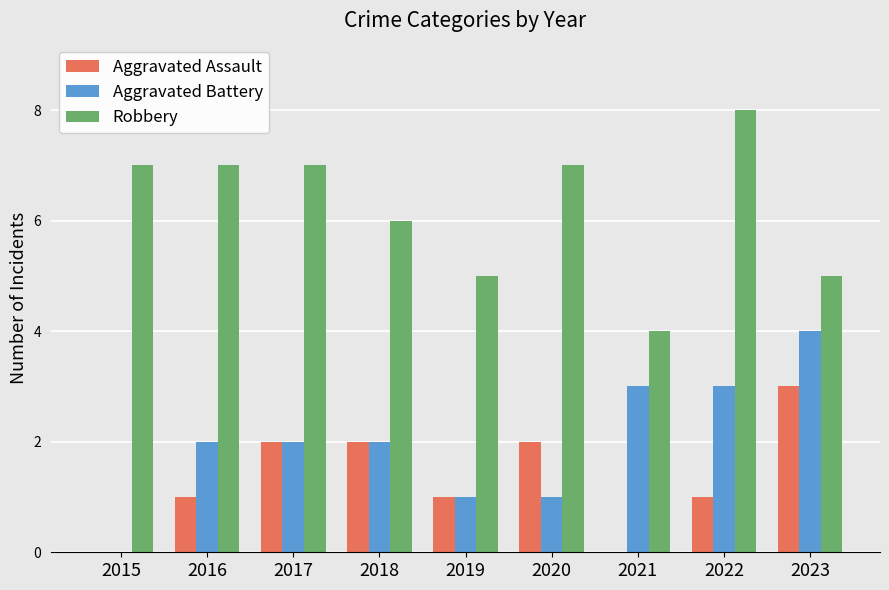

True or false: Robbery has a value of 8 at 2023.

False